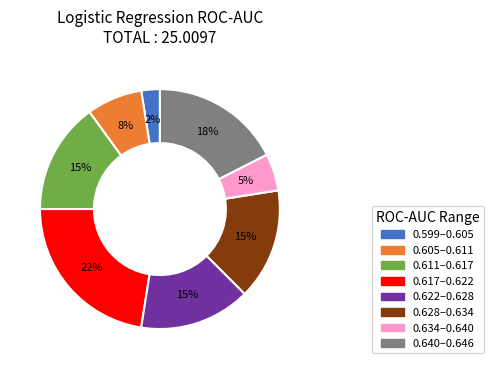

To the nearest percent, what is the difference between the largest and smallest slice percentages?

20%